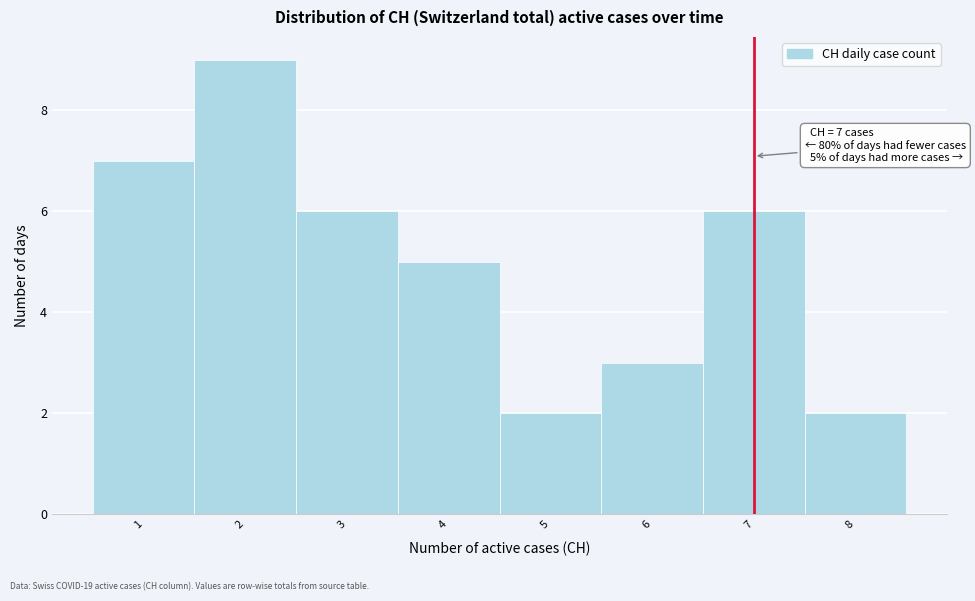

Over which range of the x-axis is the bar tallest?

1.5 to 2.5